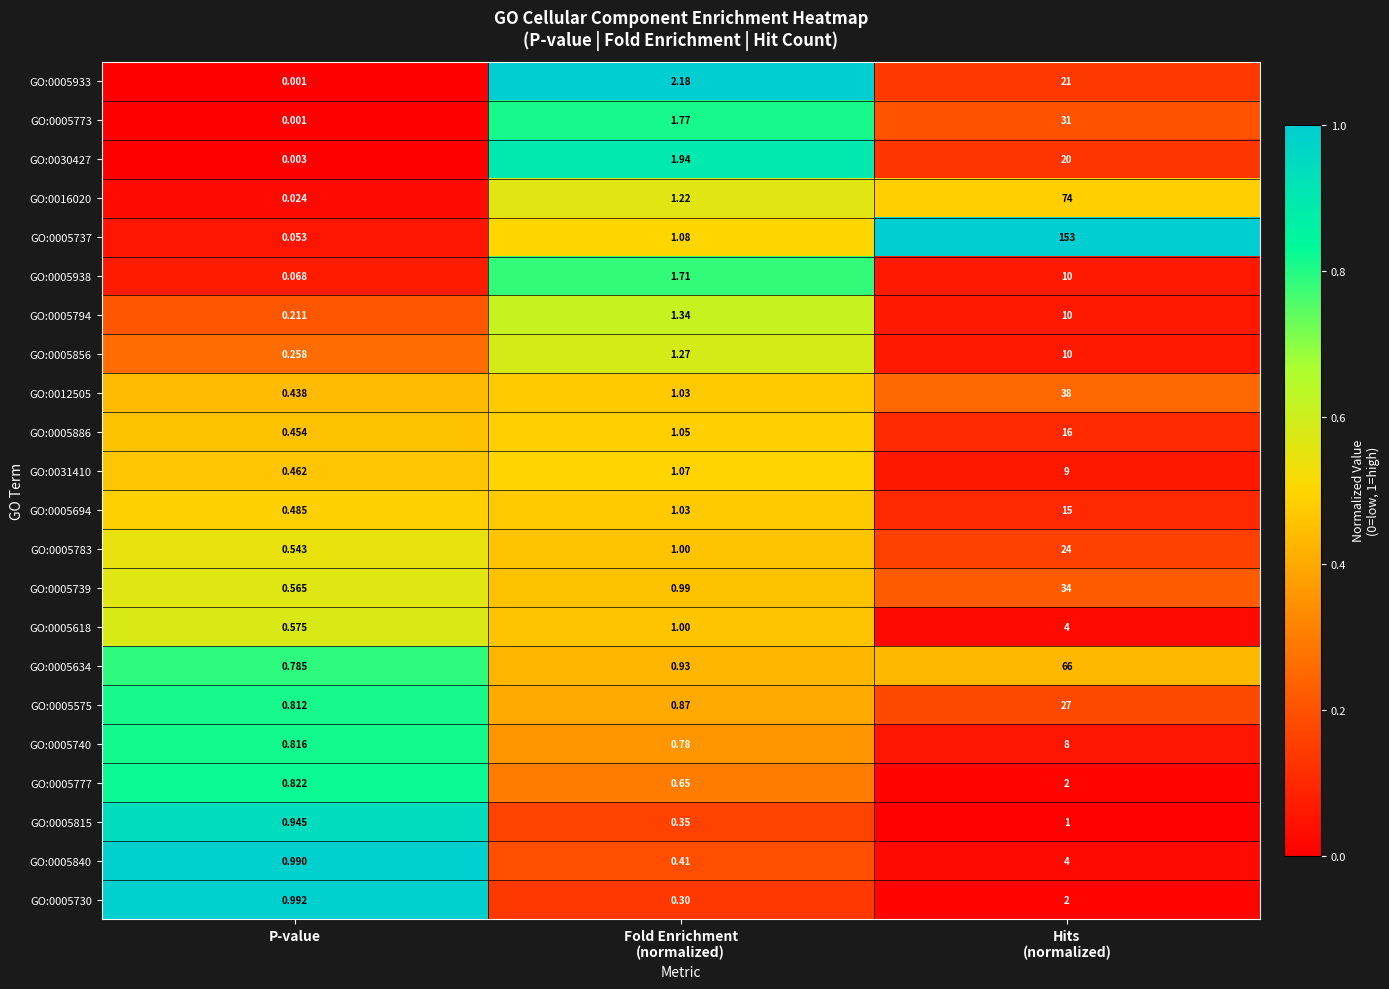

How many categories are shown in the chart?

3